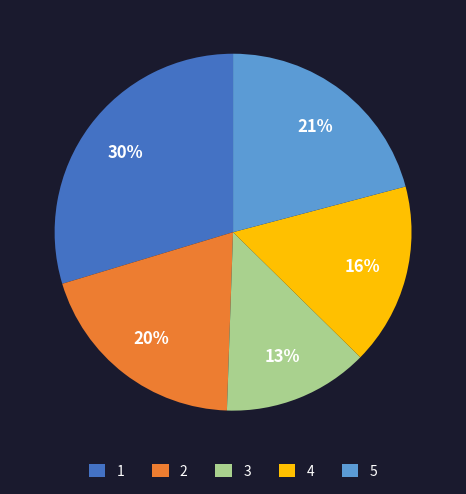

Rank the categories by value from highest to lowest.

1, 5, 2, 4, 3